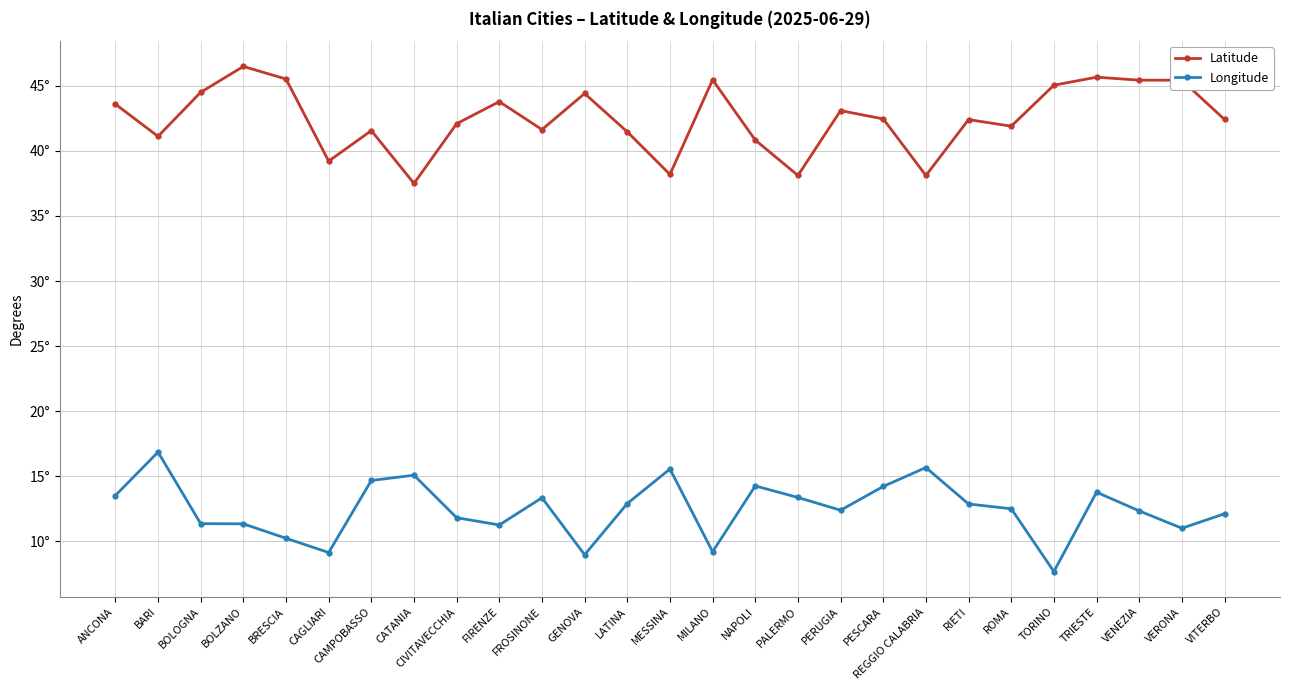

Reading left to right, transcribe all the data shown in this chart.

Latitude: ANCONA=43.6	BARI=41.1	BOLOGNA=44.5	BOLZANO=46.5	BRESCIA=45.5	CAGLIARI=39.2	CAMPOBASSO=41.6	CATANIA=37.5	CIVITAVECCHIA=42.1	FIRENZE=43.8	FROSINONE=41.6	GENOVA=44.4	LATINA=41.5	MESSINA=38.2	MILANO=45.5	NAPOLI=40.8	PALERMO=38.1	PERUGIA=43.1	PESCARA=42.5	REGGIO CALABRIA=38.1	RIETI=42.4	ROMA=41.9	TORINO=45.0	TRIESTE=45.7	VENEZIA=45.4	VERONA=45.4	VITERBO=42.4
Longitude: ANCONA=13.5	BARI=16.9	BOLOGNA=11.4	BOLZANO=11.3	BRESCIA=10.2	CAGLIARI=9.1	CAMPOBASSO=14.7	CATANIA=15.1	CIVITAVECCHIA=11.8	FIRENZE=11.2	FROSINONE=13.3	GENOVA=9.0	LATINA=12.9	MESSINA=15.5	MILANO=9.2	NAPOLI=14.2	PALERMO=13.4	PERUGIA=12.4	PESCARA=14.2	REGGIO CALABRIA=15.7	RIETI=12.9	ROMA=12.5	TORINO=7.7	TRIESTE=13.8	VENEZIA=12.3	VERONA=11.0	VITERBO=12.1